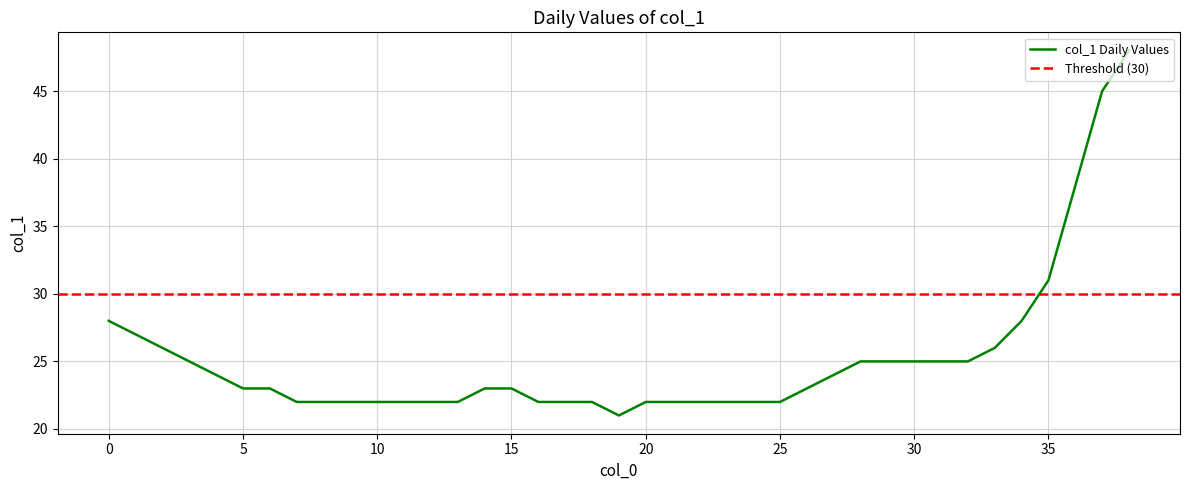

Is it true that the value at 31 is 33?

False